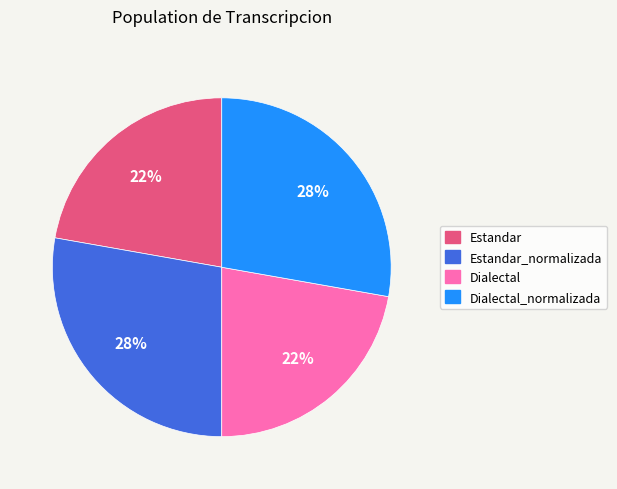

Is there a majority slice in this chart?

No